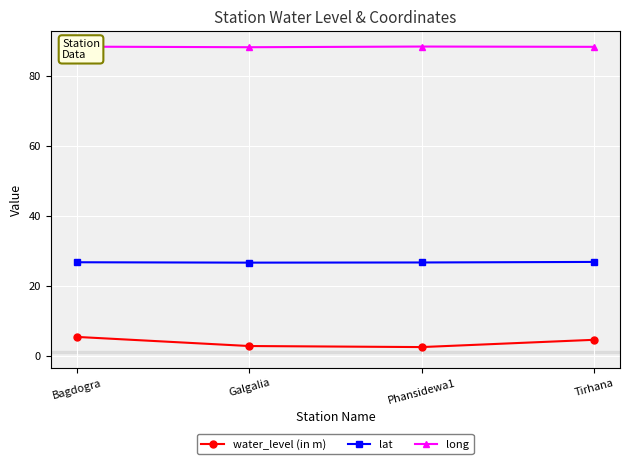

What is the minimum value for lat?

26.6